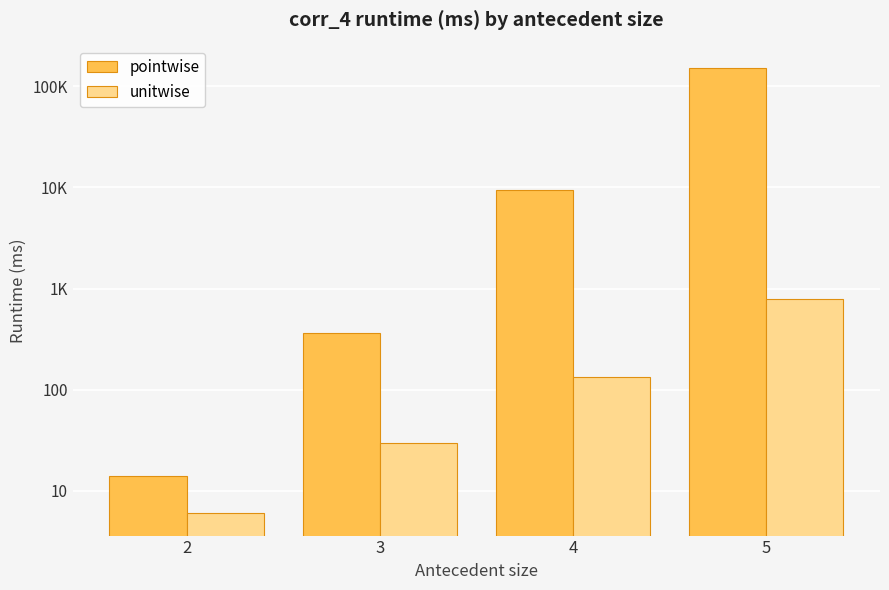

At 4, list the series in order from largest to smallest.

pointwise, unitwise